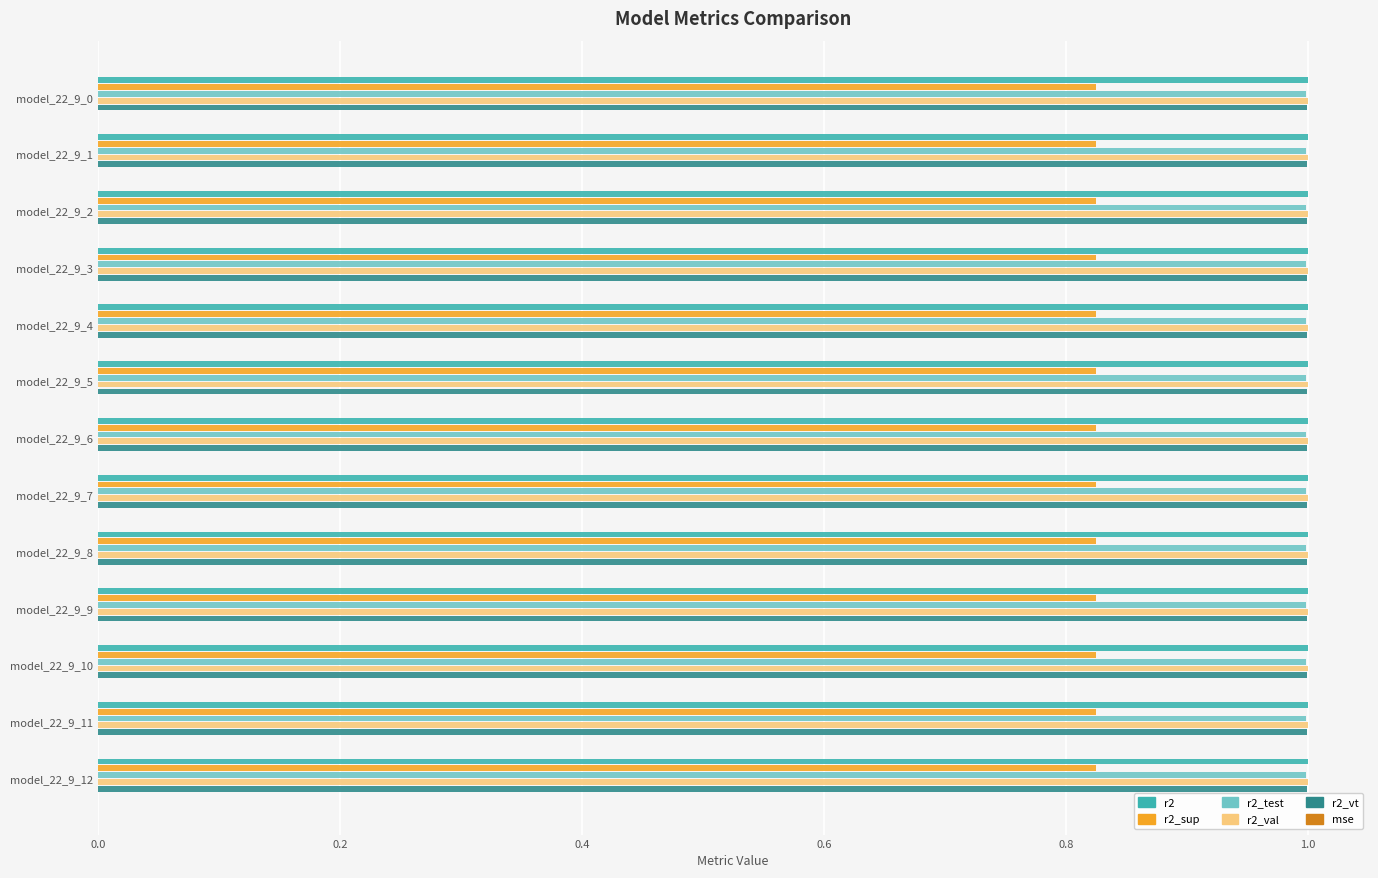

Count the number of data series in this chart.

6